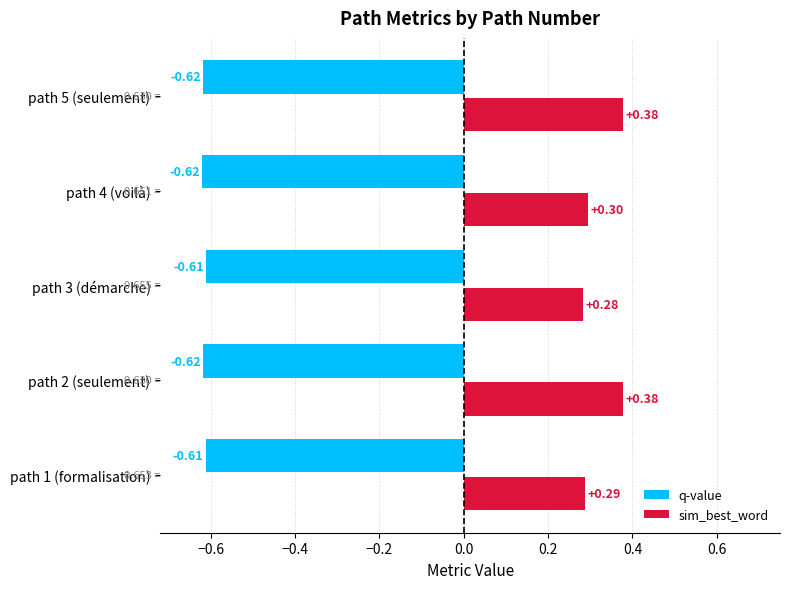

Which series has the widest spread of values?

sim_best_word